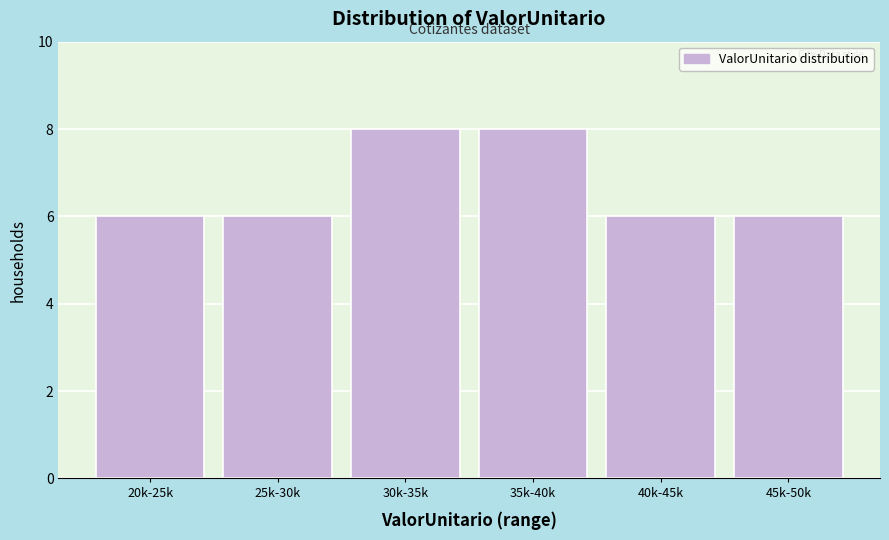

Reading right to left, transcribe all the data shown in this chart.

6	6	8	8	6	6